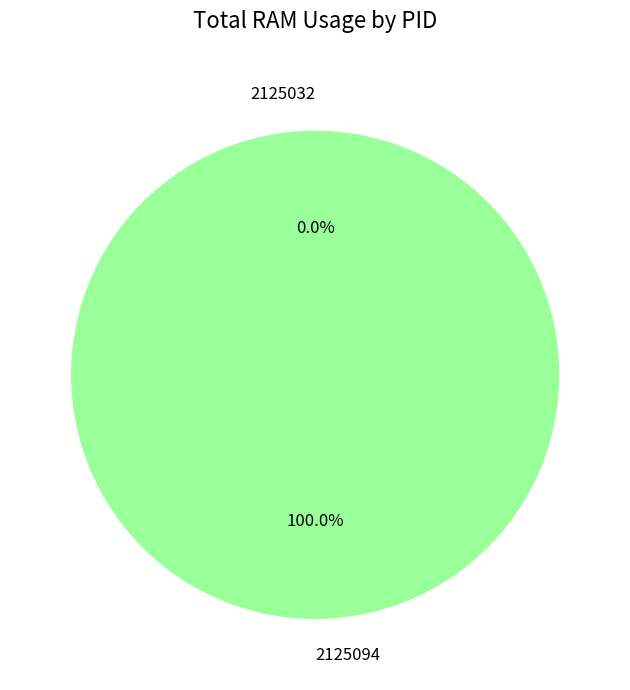

Which slice is the smallest?

2125032